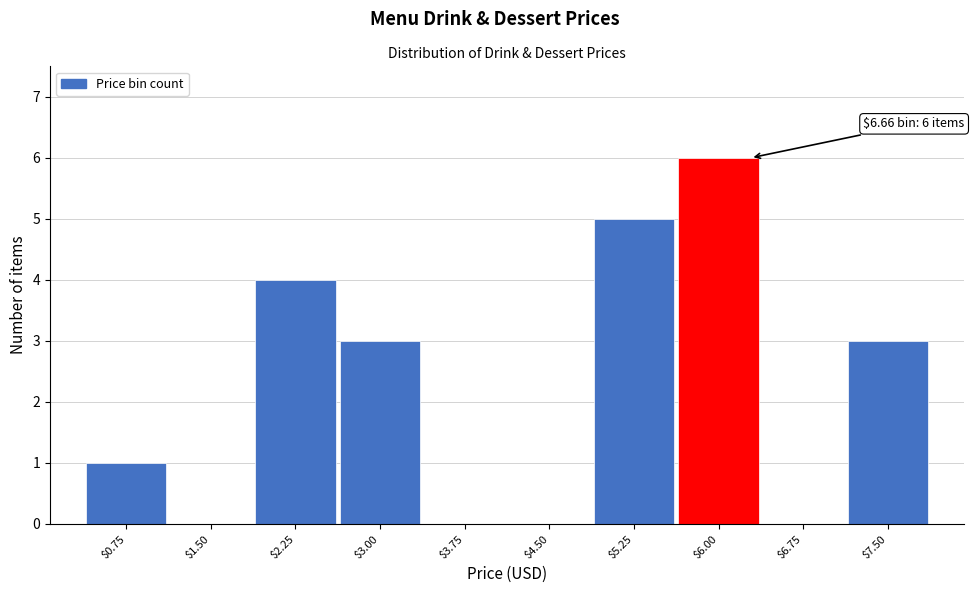

The chart shows a value of 2 at $3.00. True or false?

False